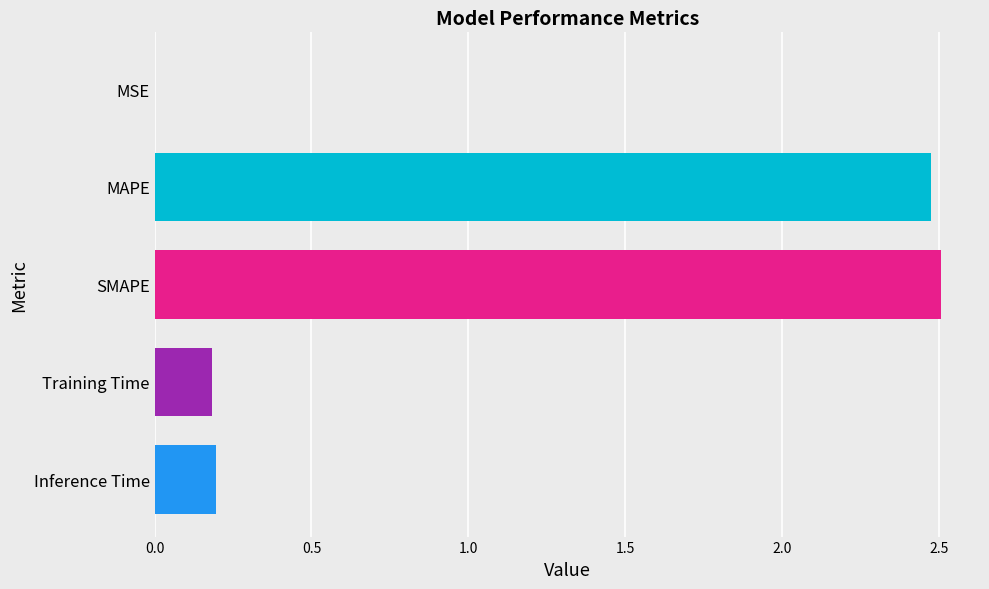

What is the sum of all values?

5.4